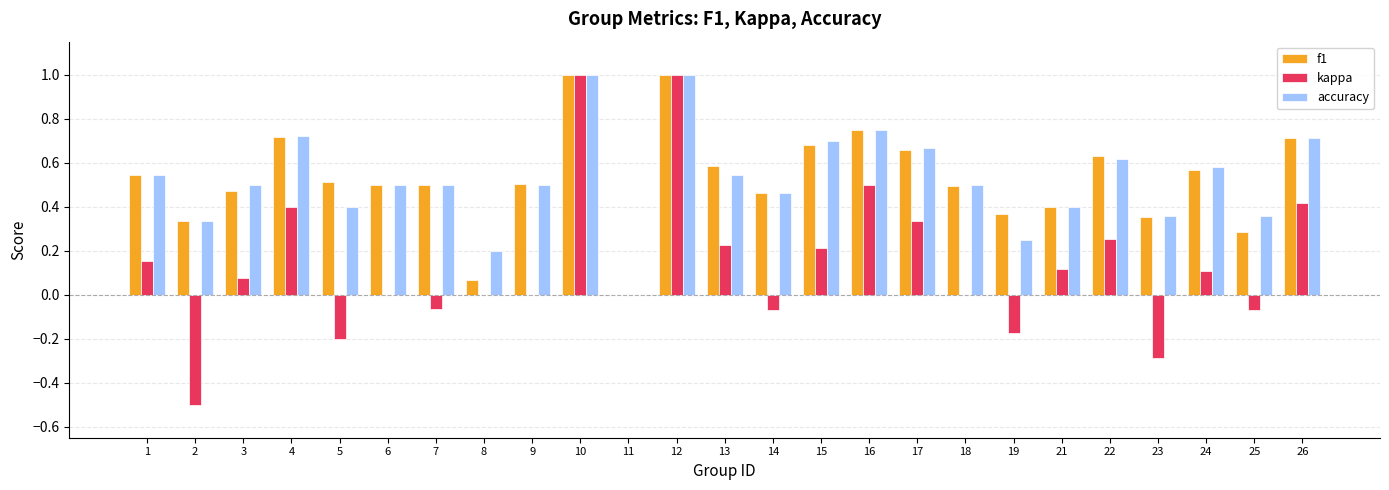

How many categories are shown in the chart?

25